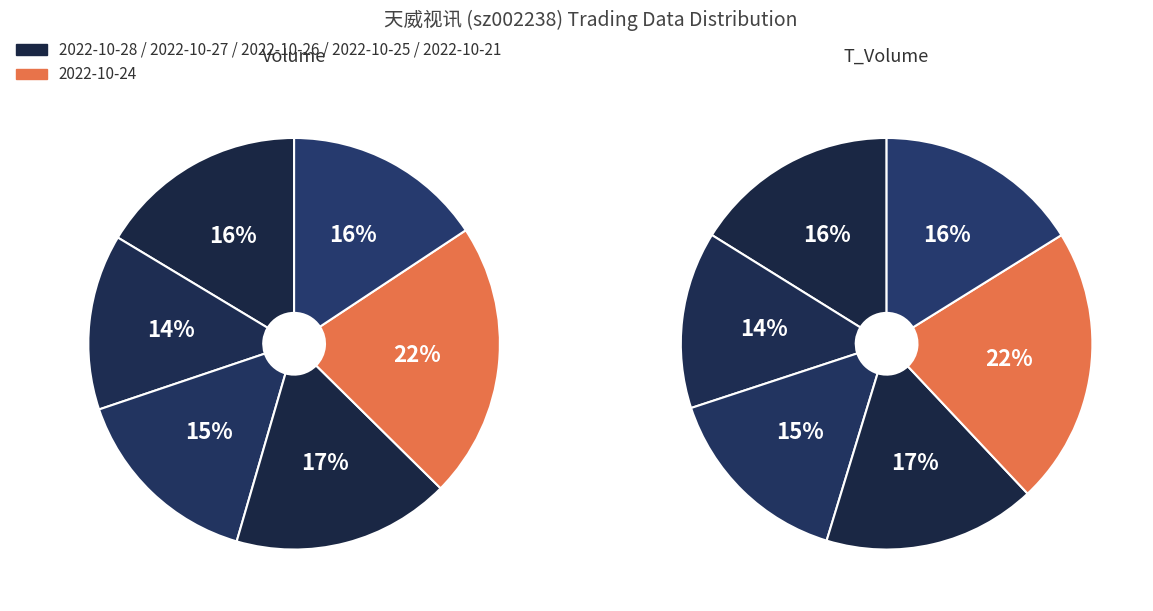

To the nearest percent, what is the difference between the 2022-10-27 and 2022-10-24 slice percentages?

8%